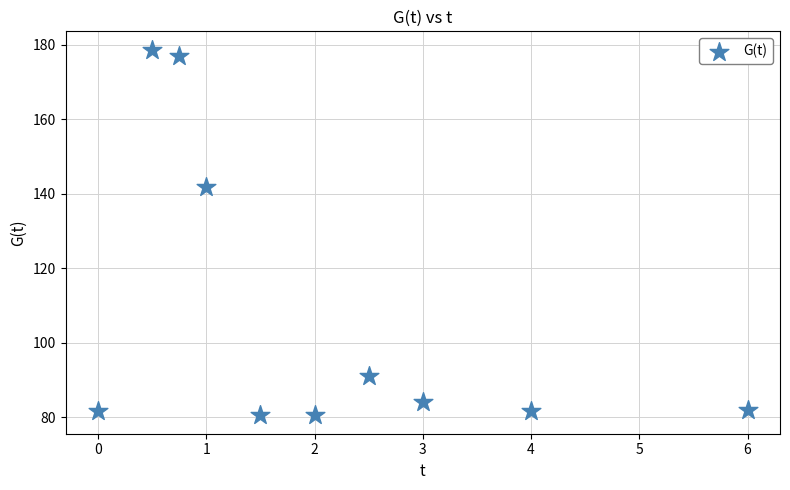

What is the average X value?

2.1